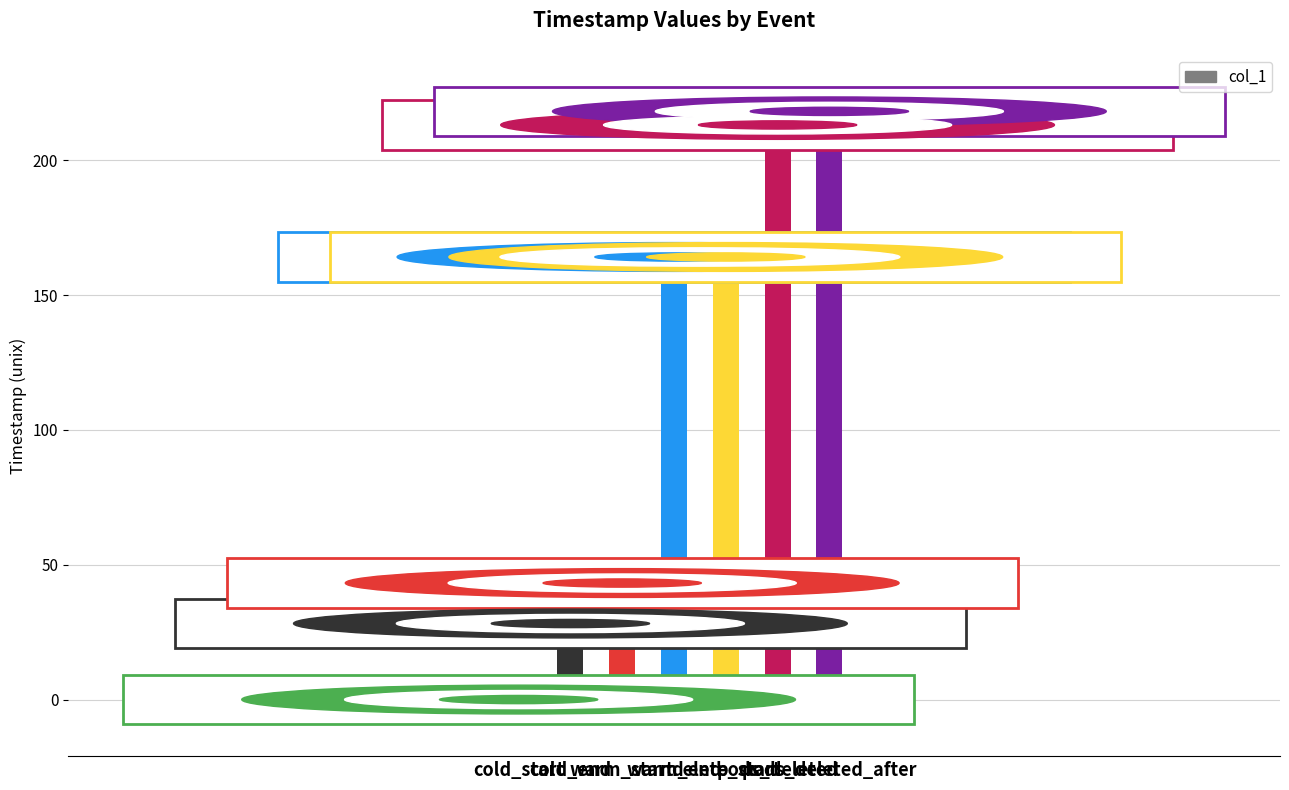

List the labels in order of value, largest first.

pods_deleted_after, pods_deleted, delete_start, warm_end, warm_start, cold_end, cold_start